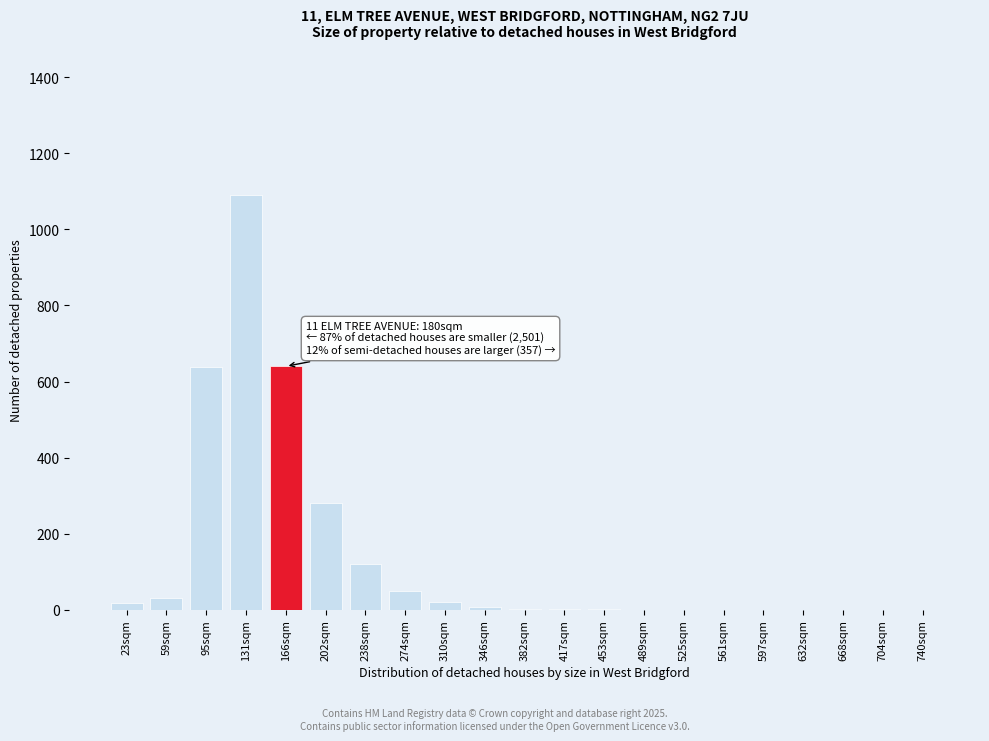

True or false: the data shows 684 at 597sqm.

False